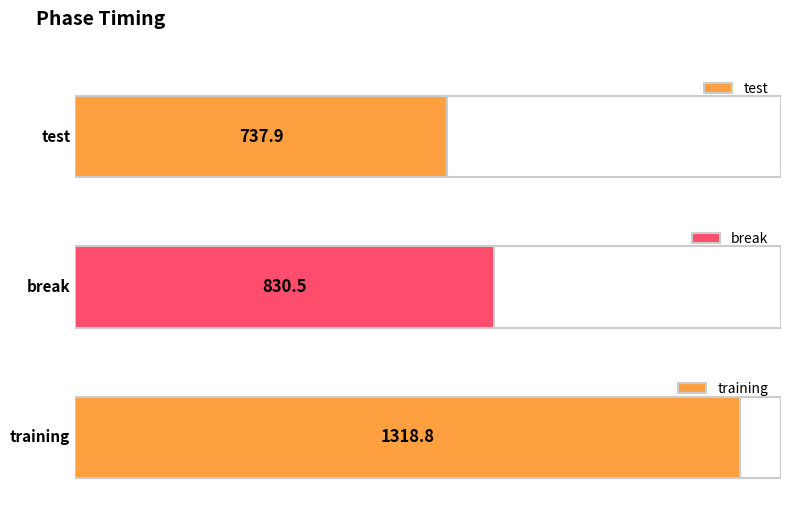

What is the value of the 1st bar from the left?

737.9